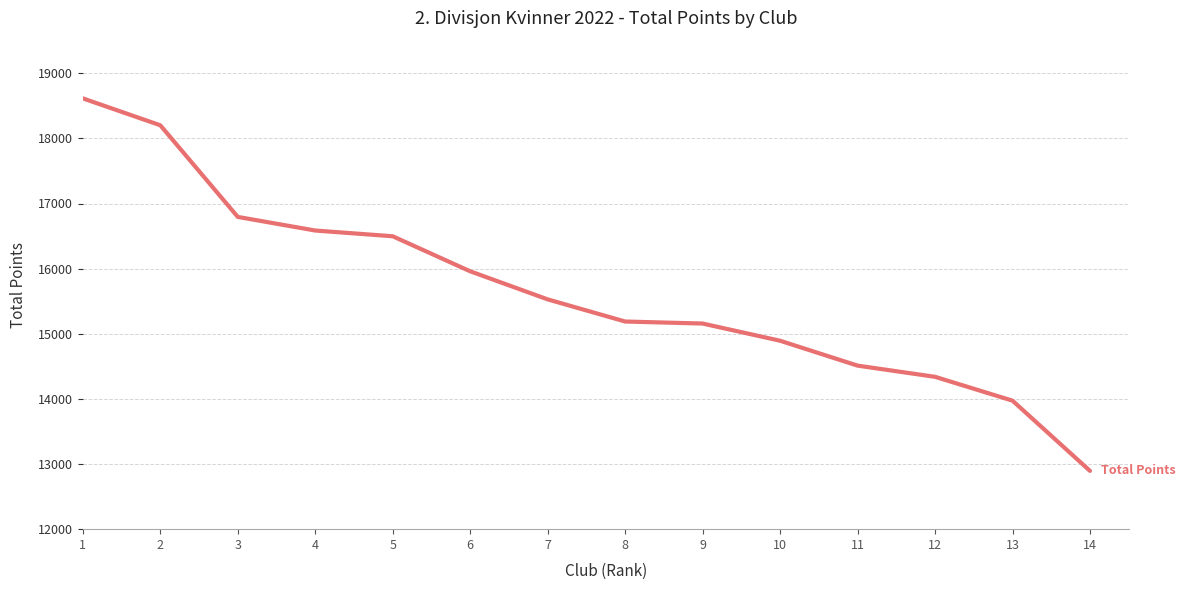

What is the smallest value displayed?

12895